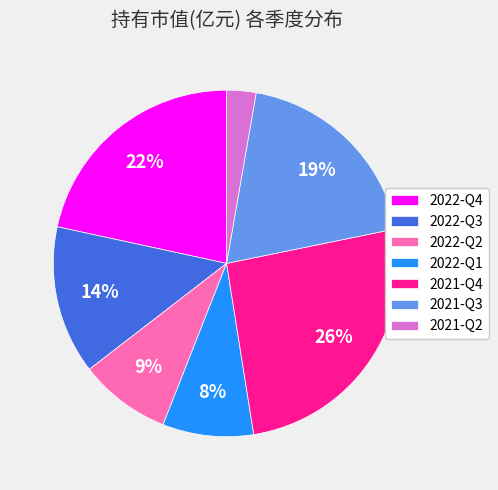

To the nearest percent, what is the difference between the 2022-Q2 and 2022-Q3 slice percentages?

5%